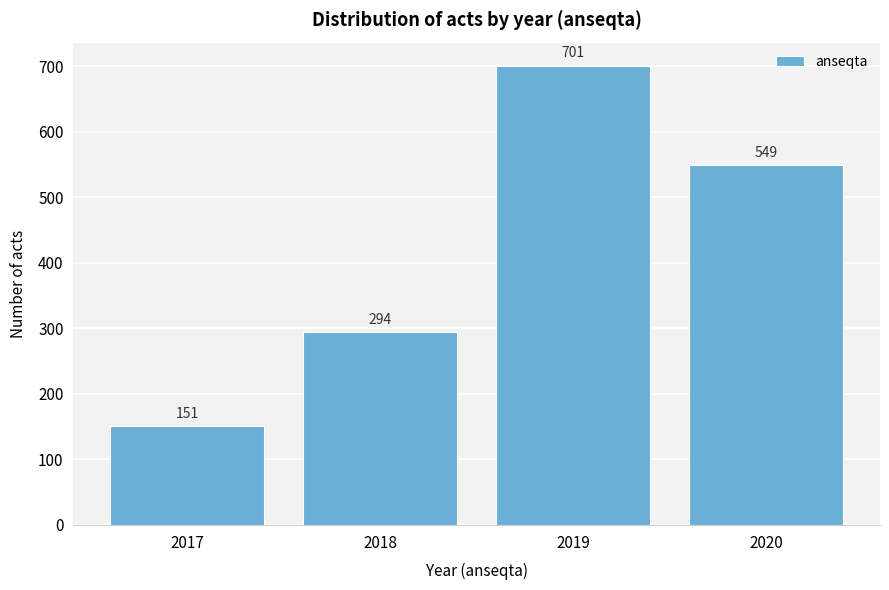

Reading left to right, list all the values displayed in this chart.

2017=151	2018=294	2019=701	2020=549